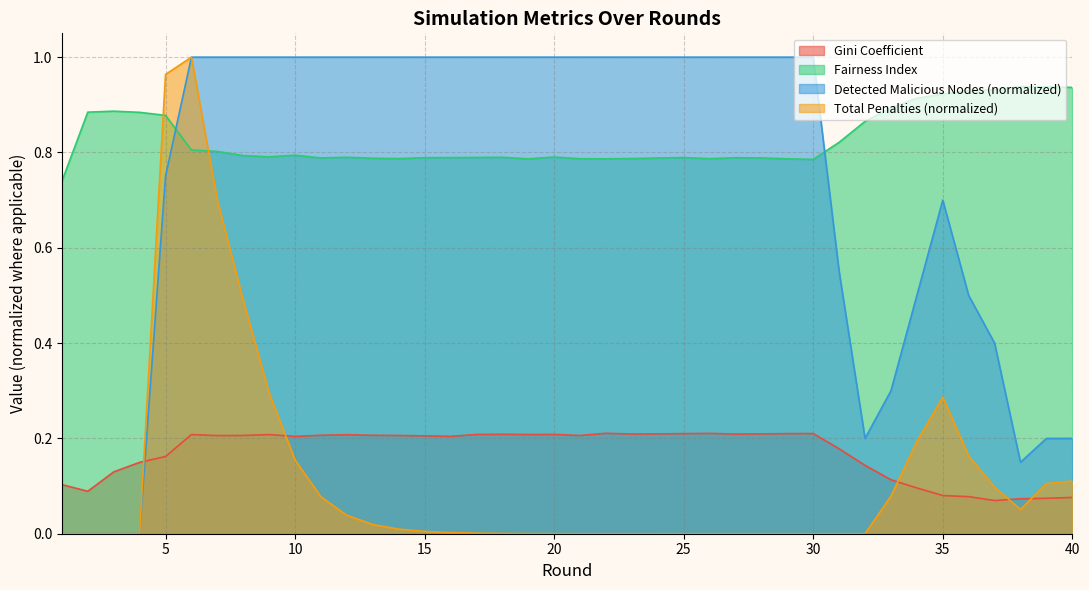

What is the approximate value of Total Penalties at 36?

0.2